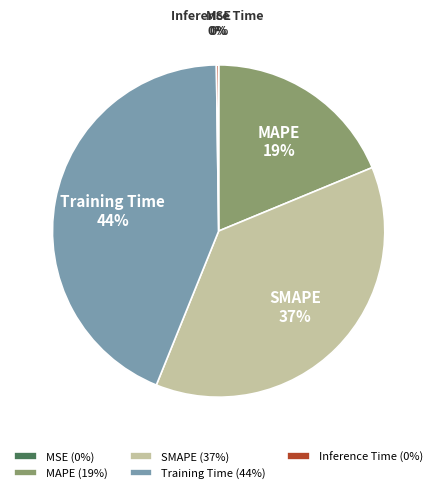

The SMAPE slice represents 24% of the pie. True or false?

False